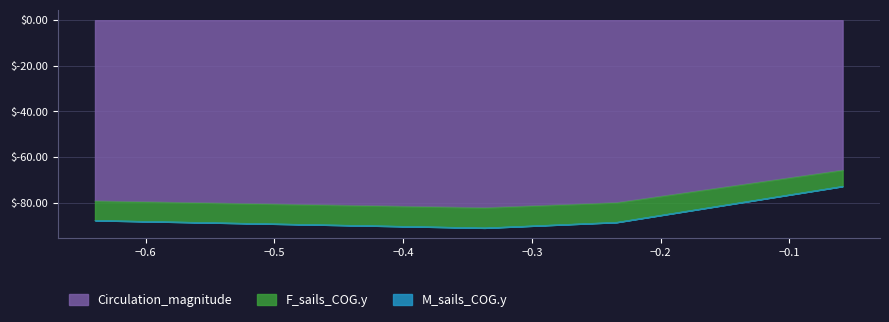

At how many categories does at least one series exceed -83?

4